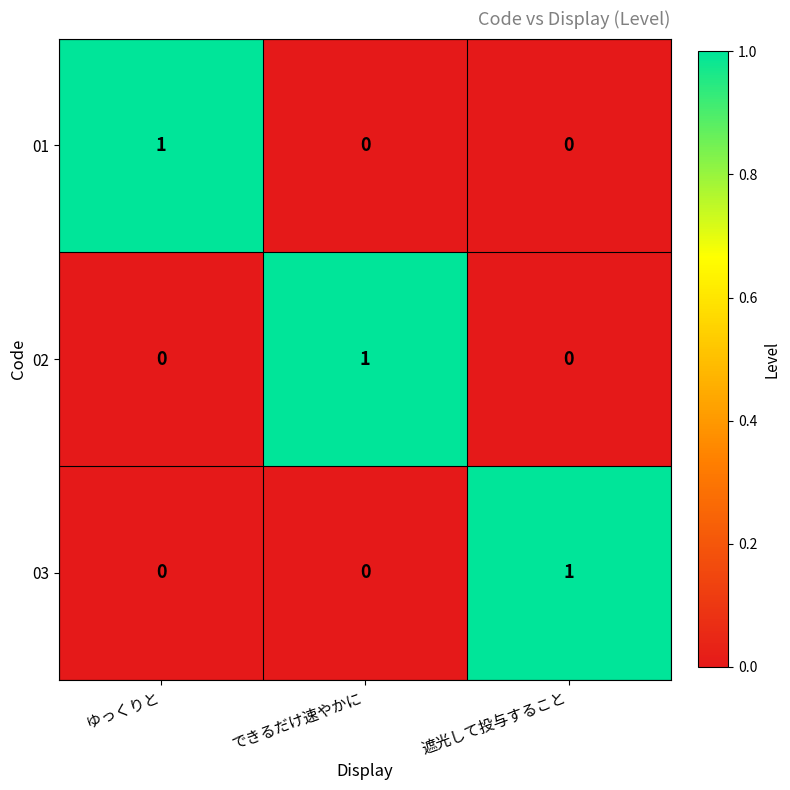

Is it true that 01 equals 1 at ゆっくりと?

True